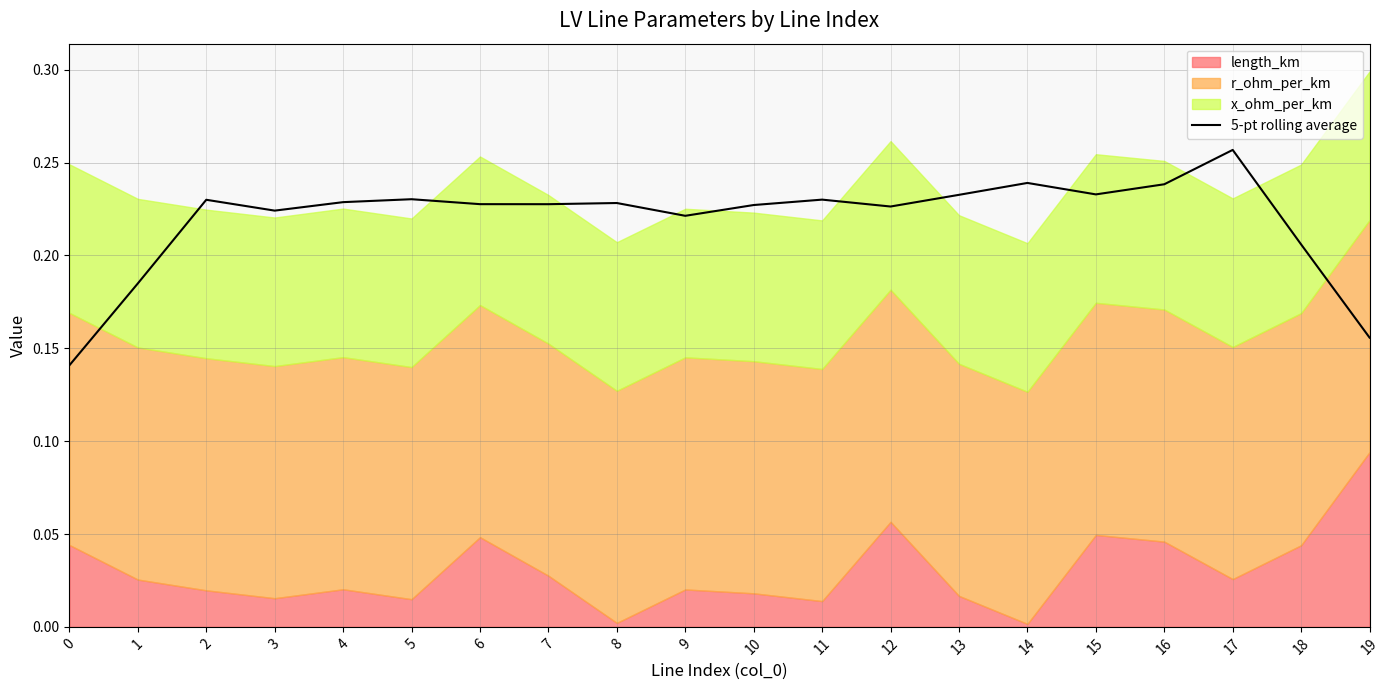

Is it true that 5-pt rolling average equals 0.1 at 11?

False